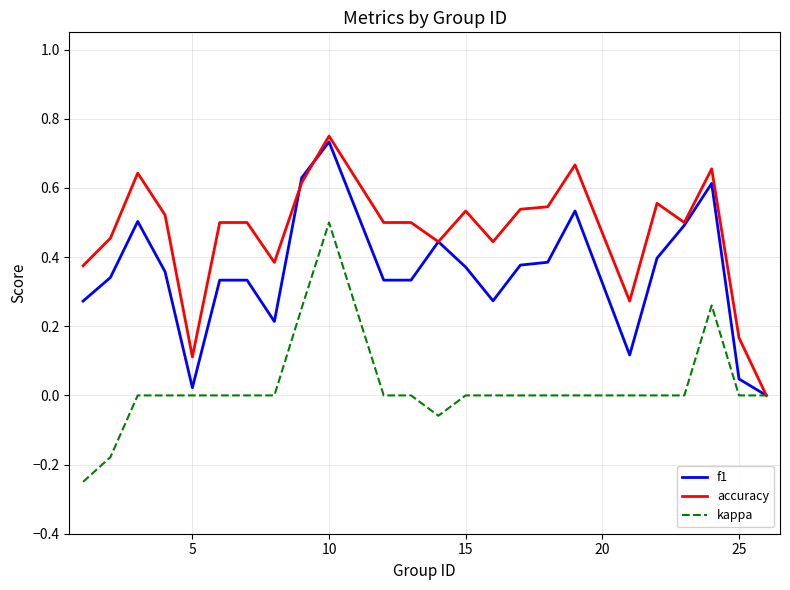

How many series are shown in this chart?

3